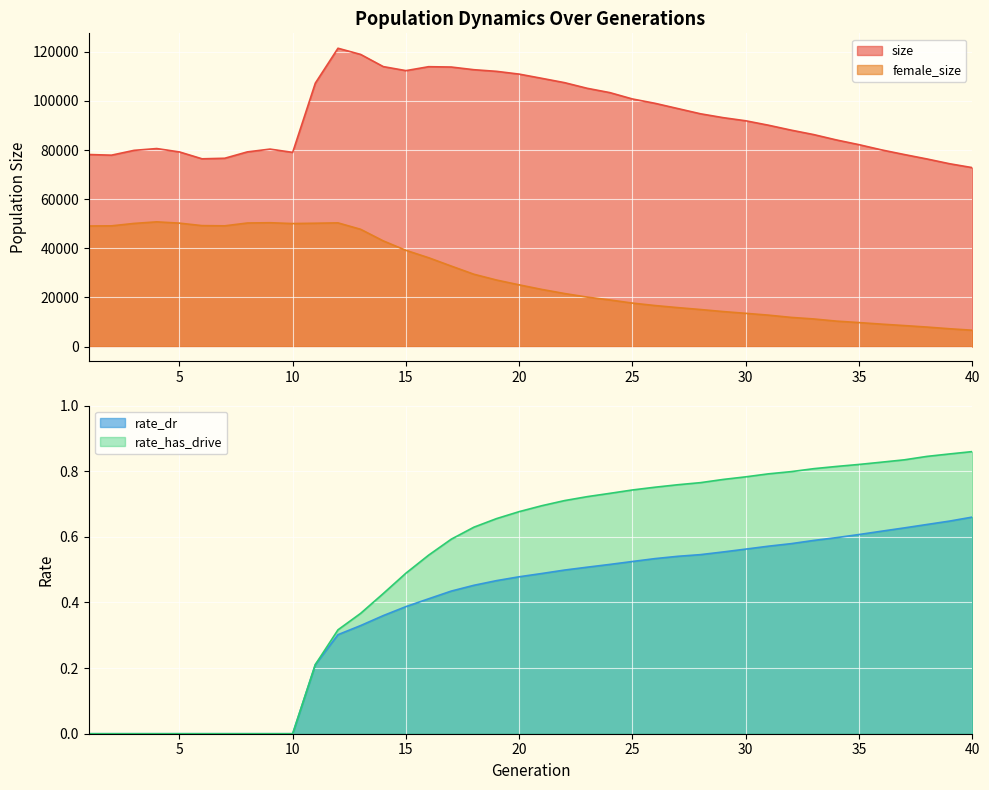

True or false: female_size and rate_has_drive intersect in this chart.

False